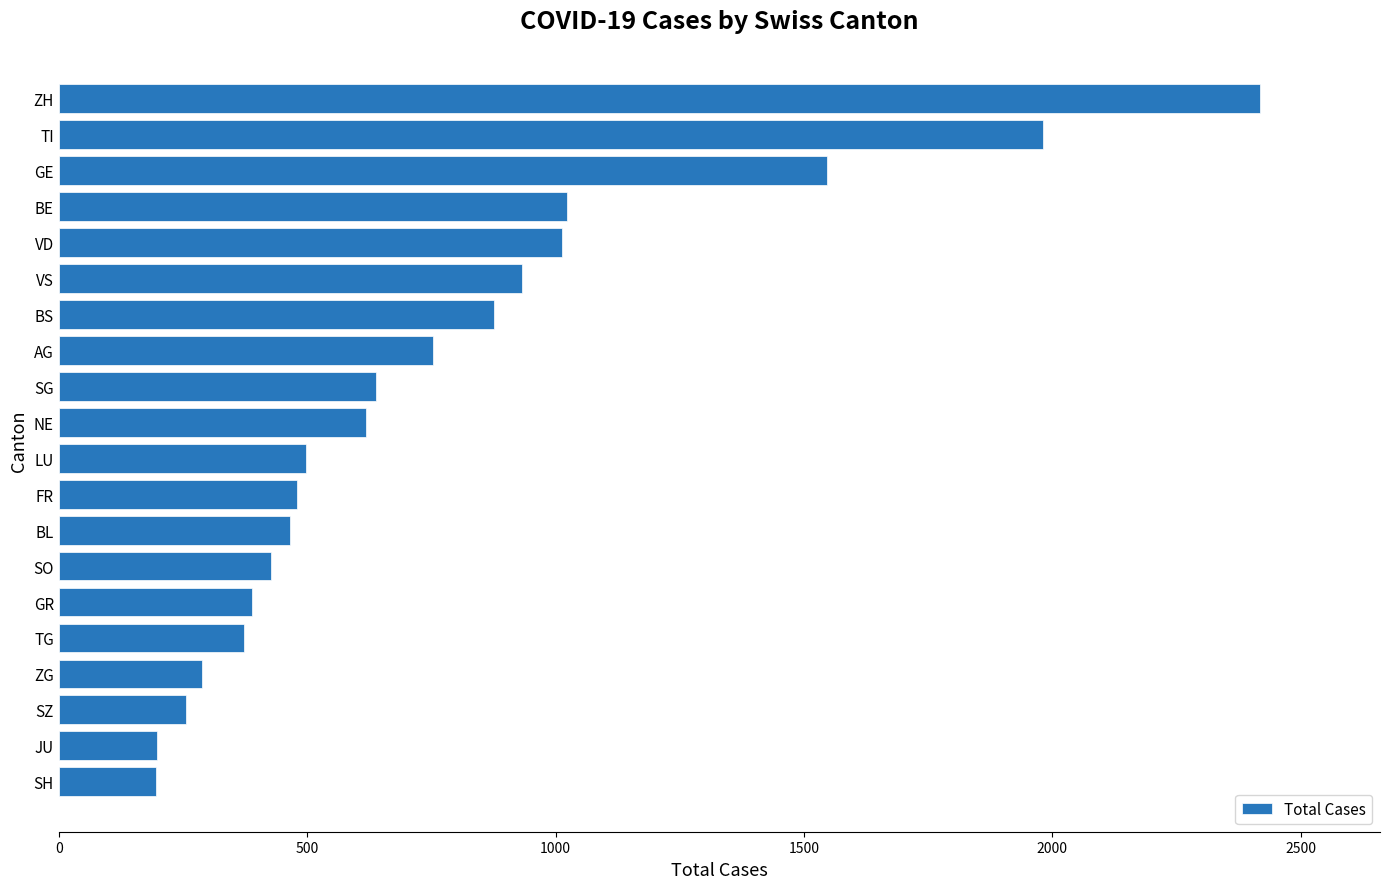

What is the greatest value displayed?

2418